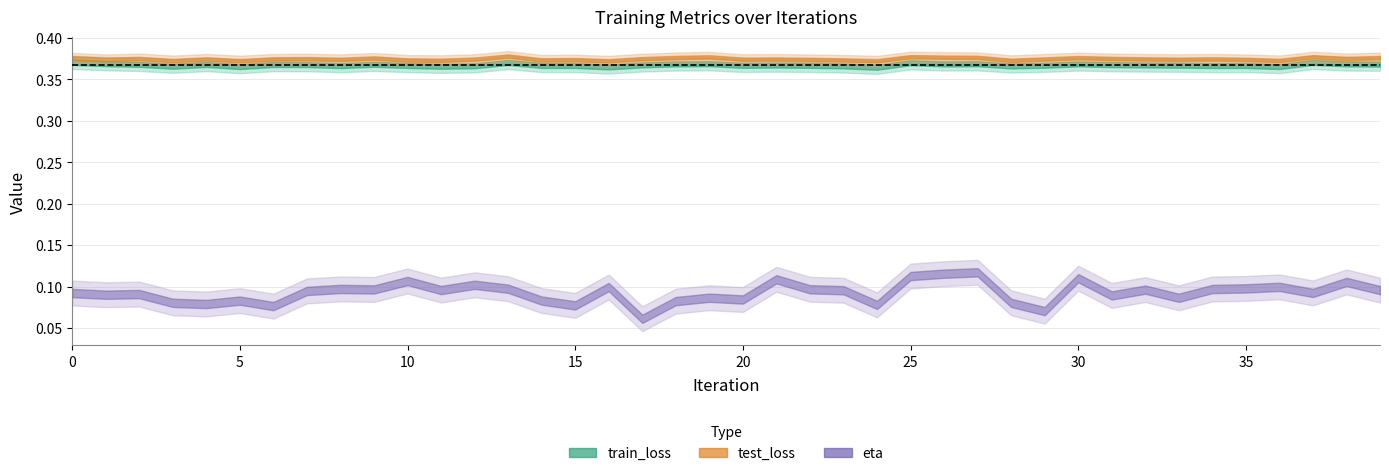

What is the sum of the train_loss values at 2 and 17?

0.7